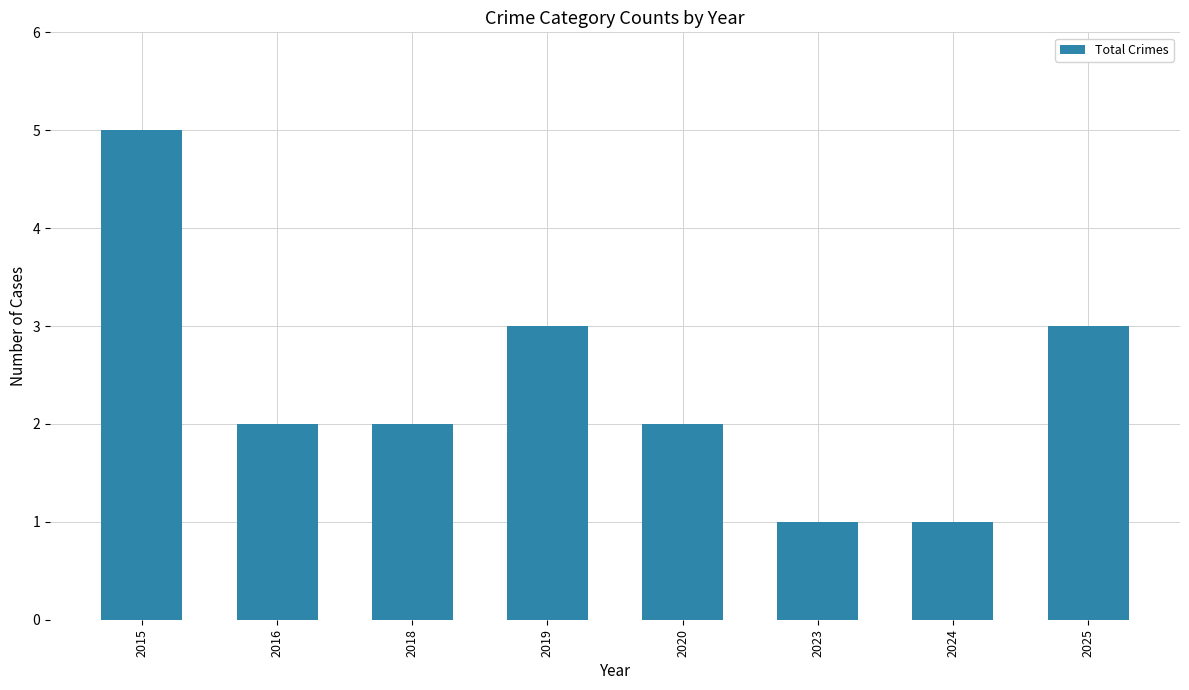

True or false: the data shows 0 at 2016.

False